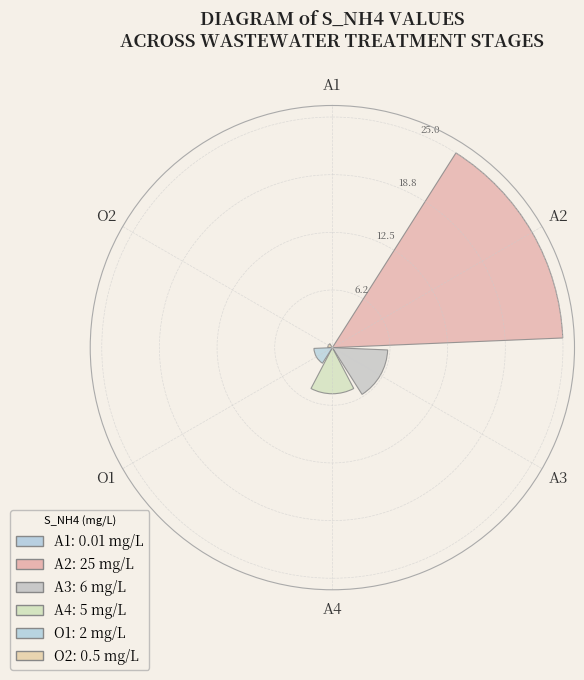

Are the bars horizontal?

No